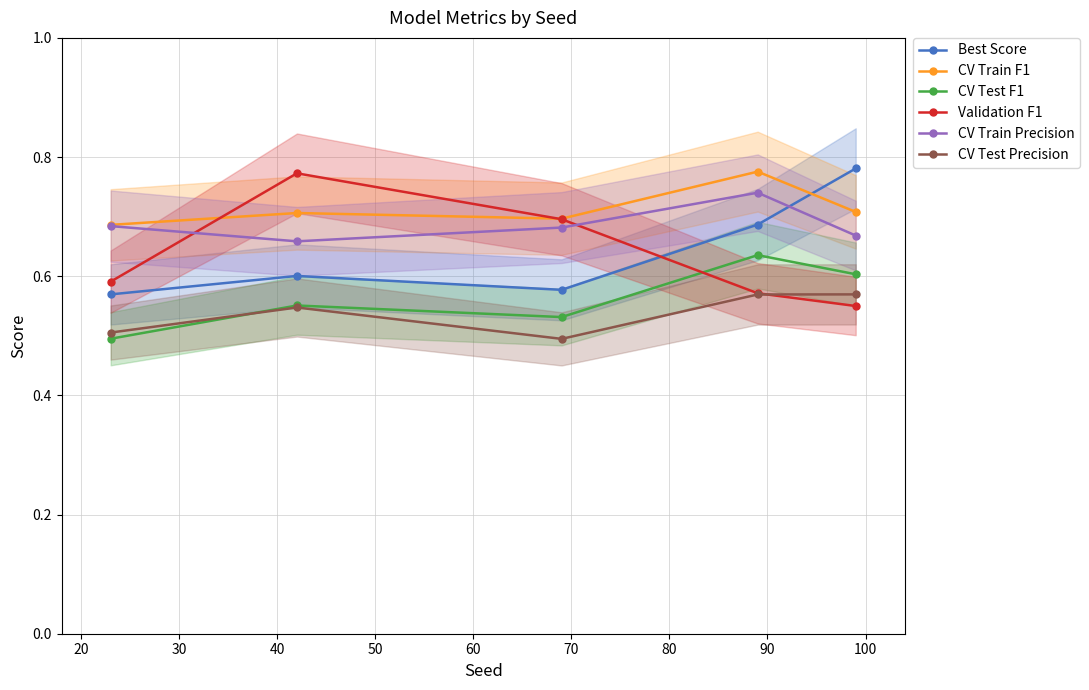

True or false: Validation F1 has more than 1 interior local peaks.

False